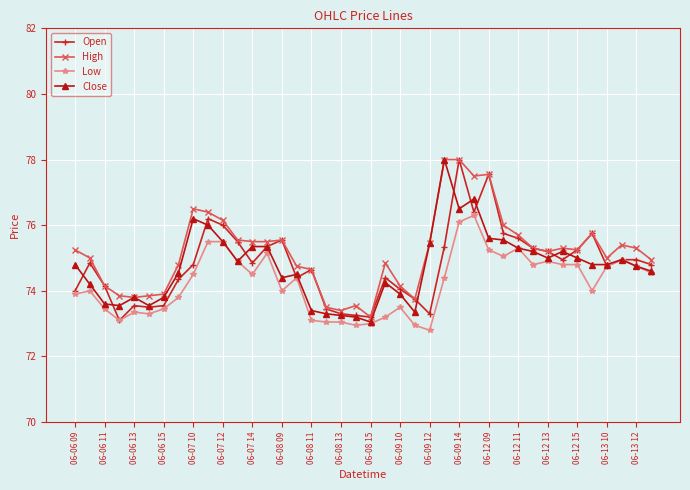

What is the lowest value of the Low series?

72.8